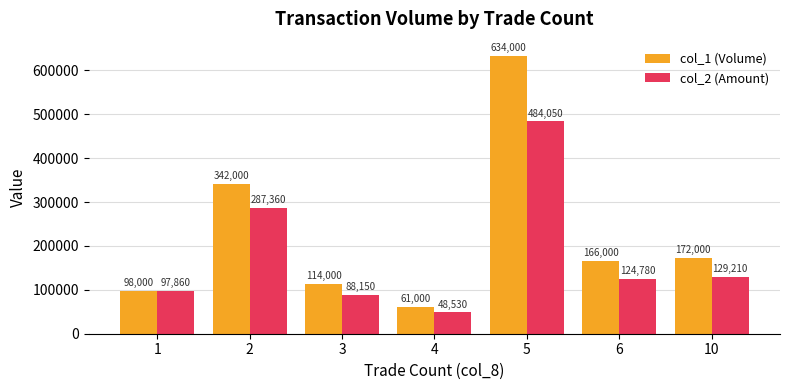

What is the difference between the col_1 (Volume) values at 6 and 10?

6000